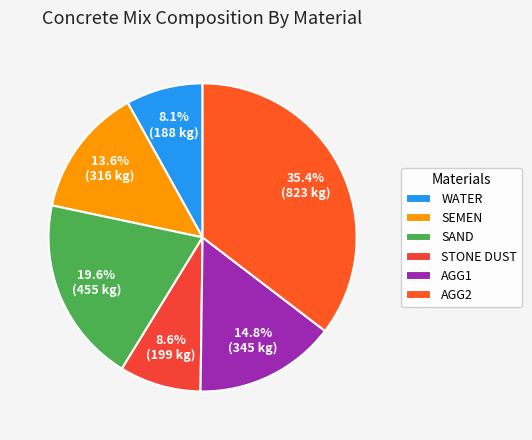

Approximately how many times larger is the value at AGG2 compared to AGG1?

2.4